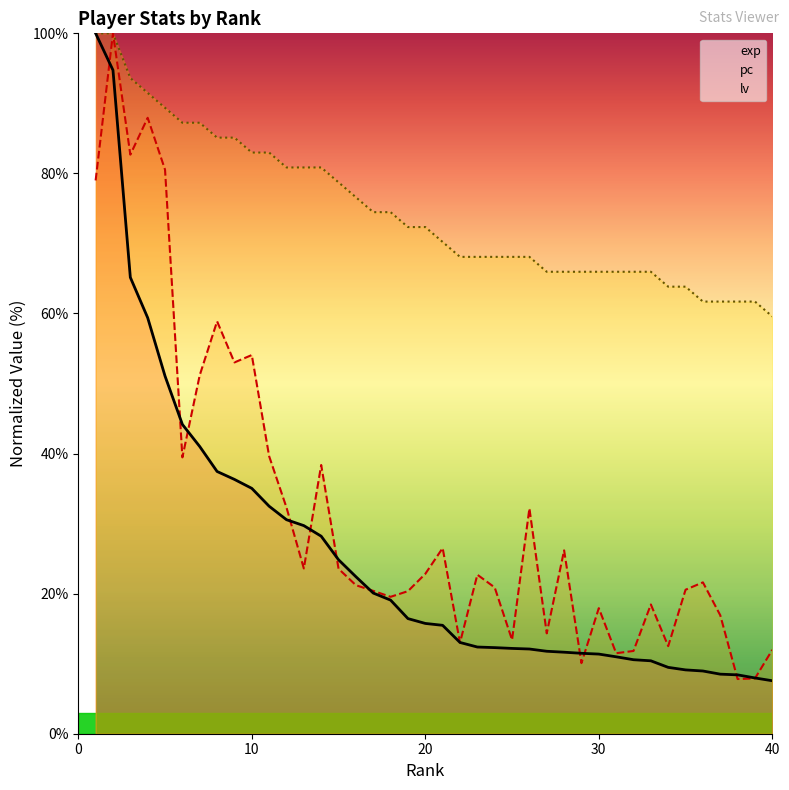

Is this an area chart (filled region under the line)?

No